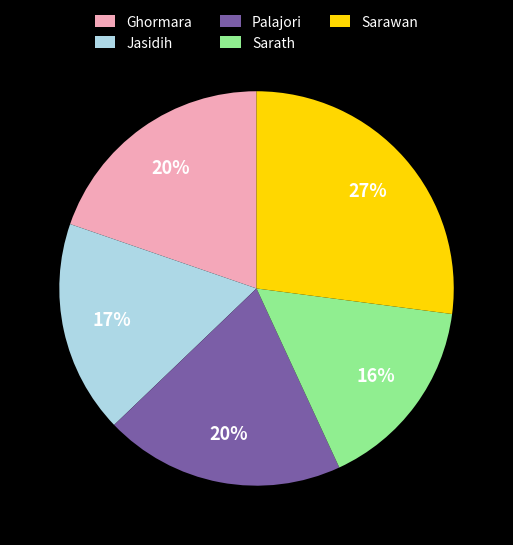

Combined, do Palajori and Ghormara account for over 50%?

No